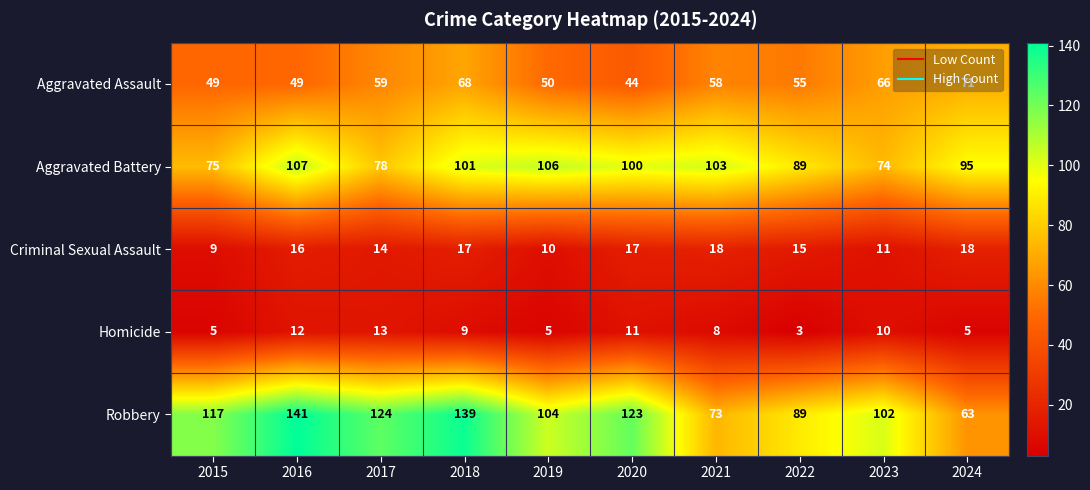

At how many categories does at least one series exceed 24?

10